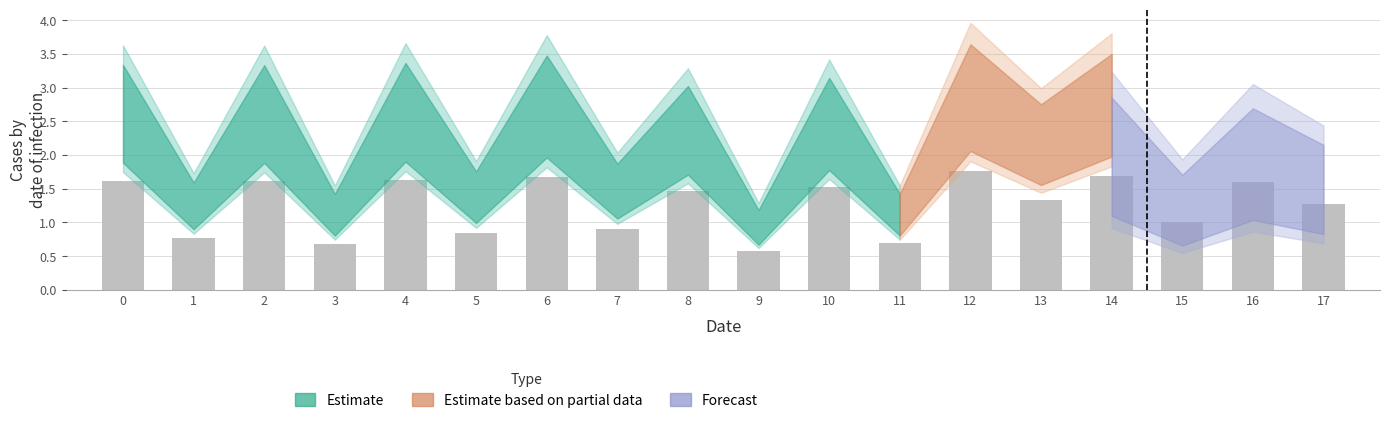

What is the difference between the second highest and second lowest values?

1.0